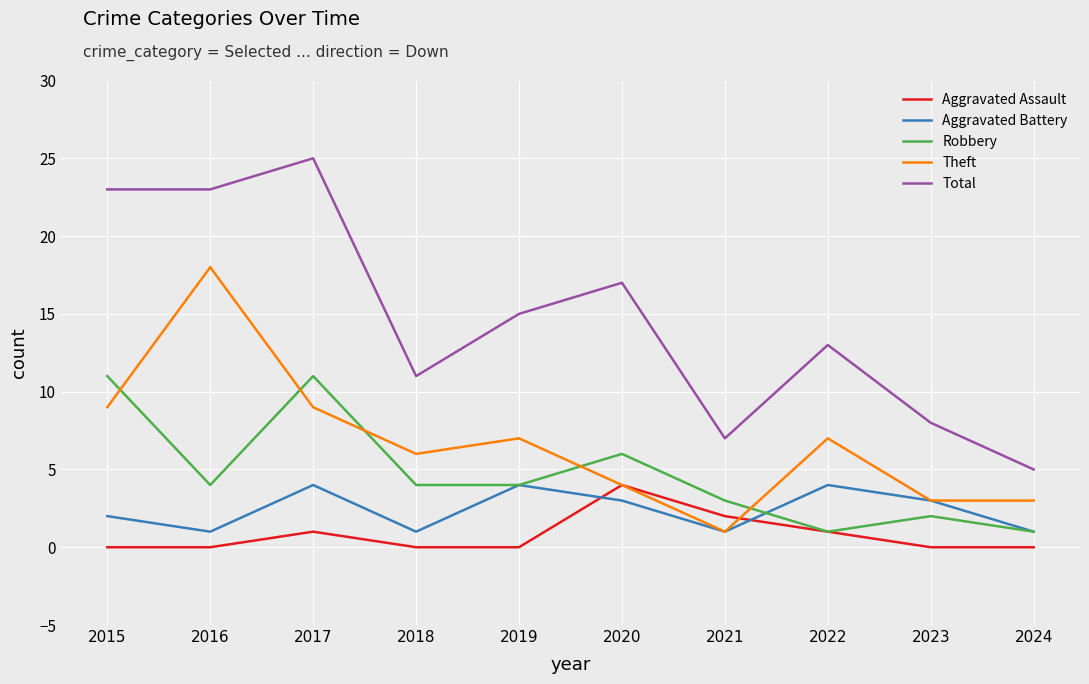

What is the sum of the Theft values at 2019 and 2023?

10